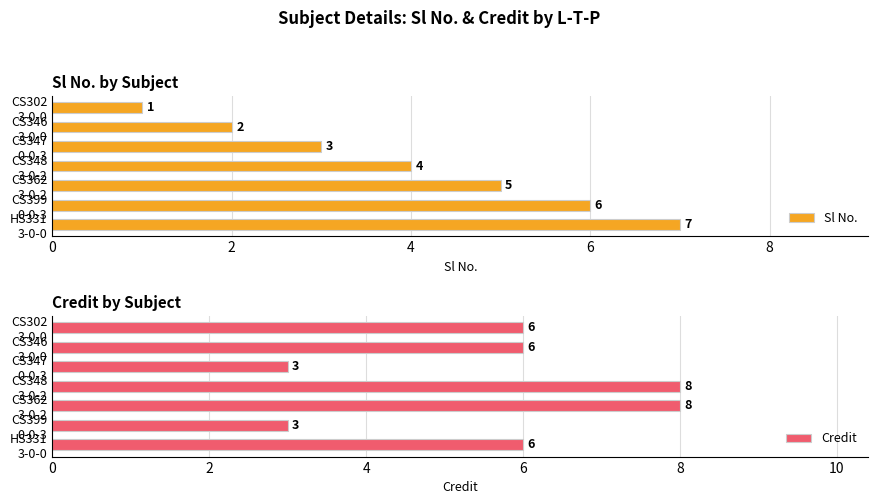

What is the highest value of the Sl No. series?

7